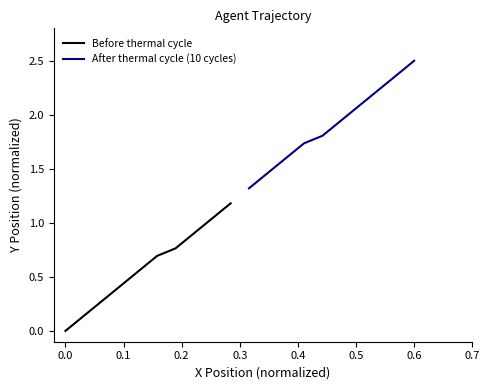

Between 0.3 and −0.1, which is larger?

0.3